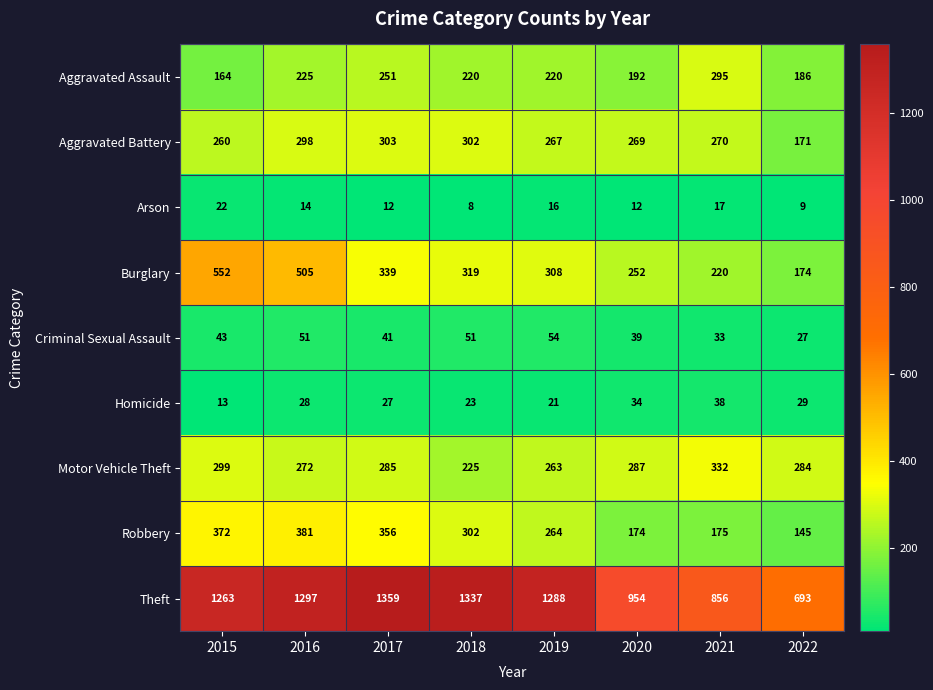

What is the sum of all Criminal Sexual Assault values?

339